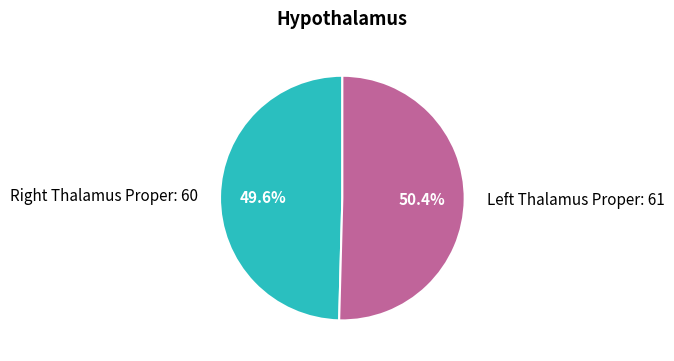

To the nearest percent, what is the difference between the largest and smallest slice percentages?

1%